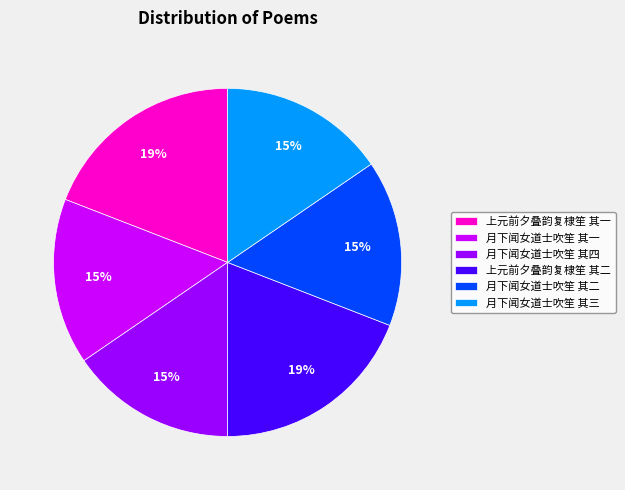

What percentage is the 月下闻女道士吹笙 其四 slice, to the nearest percent?

15%